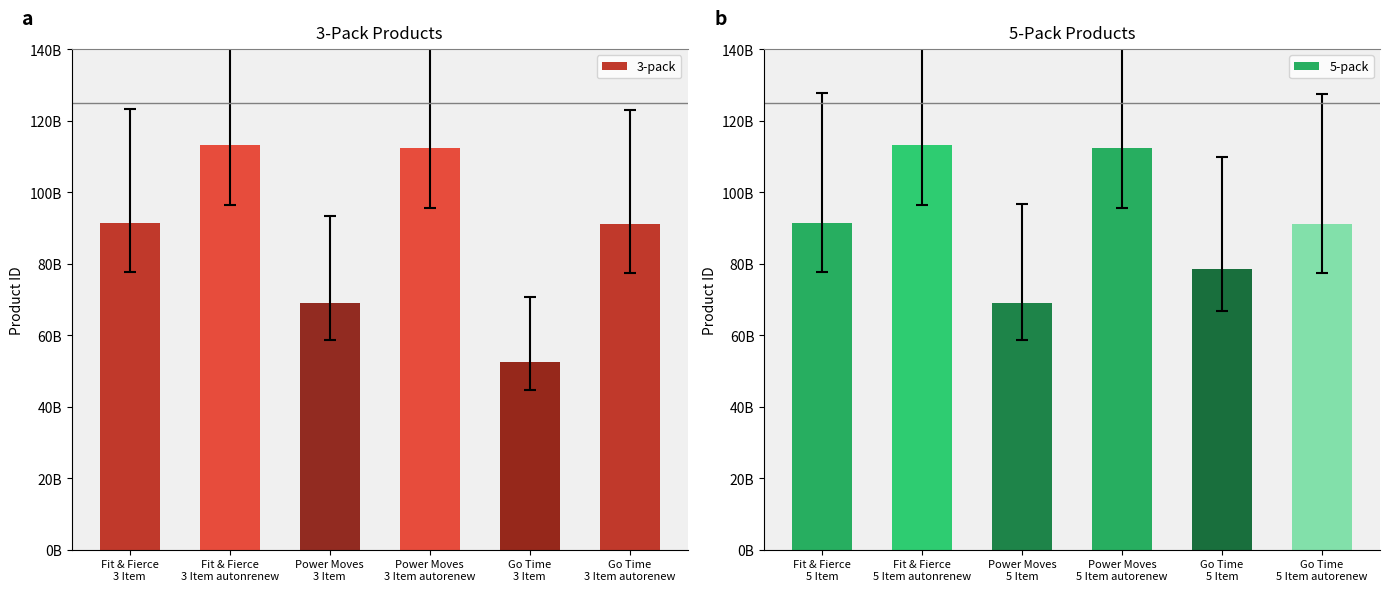

What is the average value of the 5-pack series?

92579561490